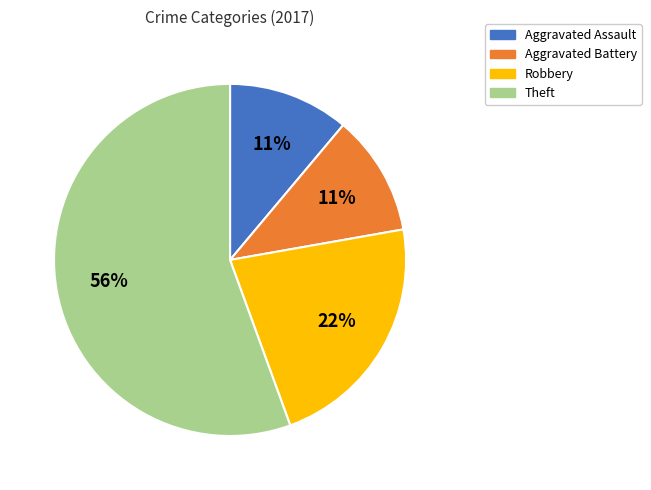

Which category has the biggest portion of the pie?

Theft